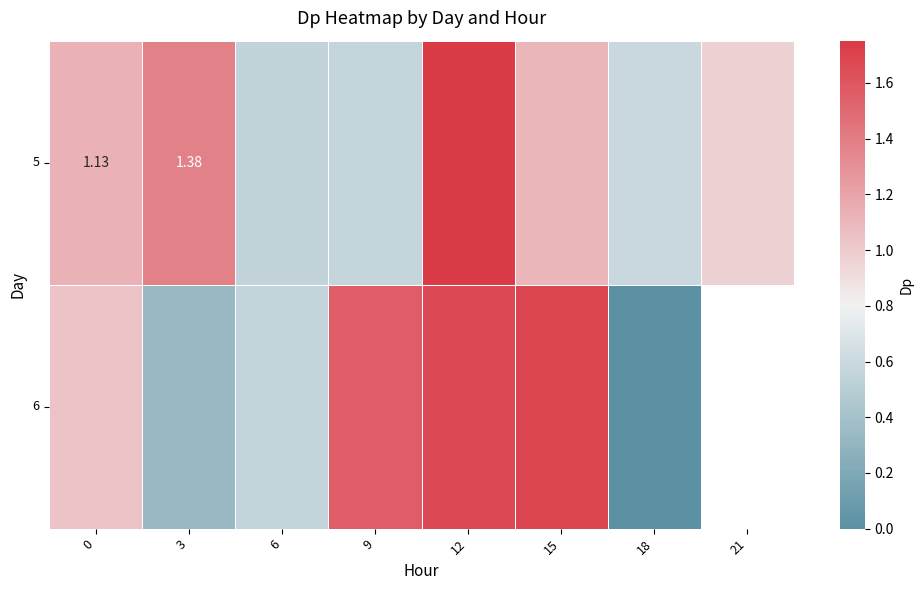

How many data points in 6 are above 1?

4